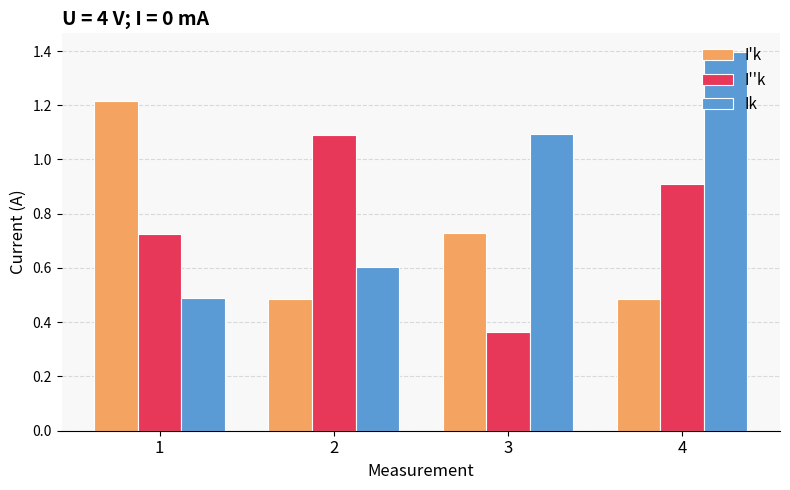

The I'k series shows 1.2 at 1. True or false?

True